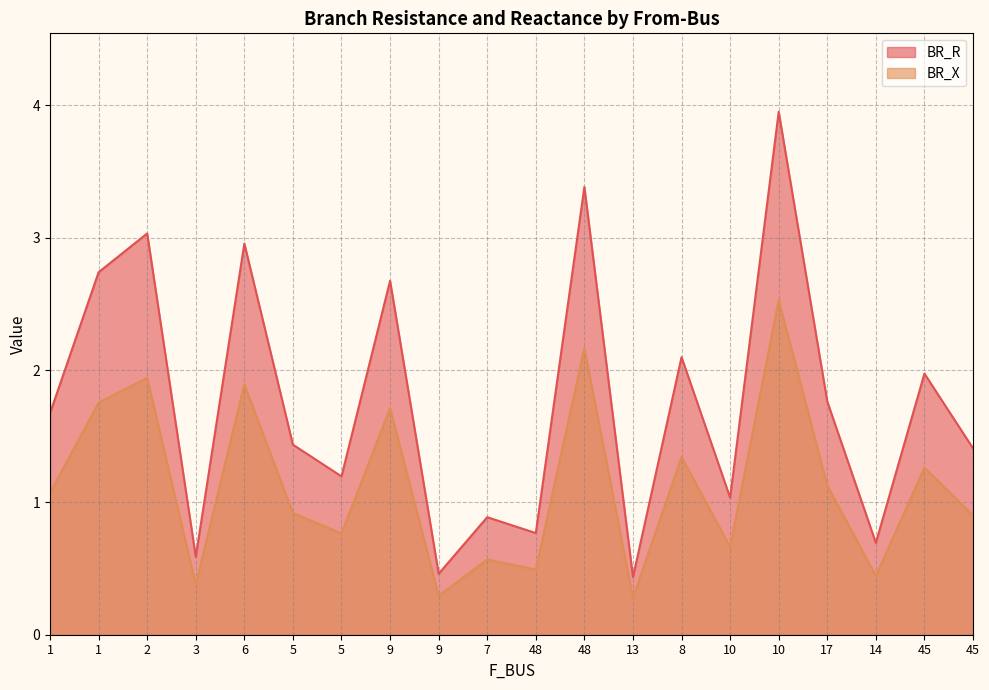

True or false: BR_X and BR_R intersect in this chart.

False